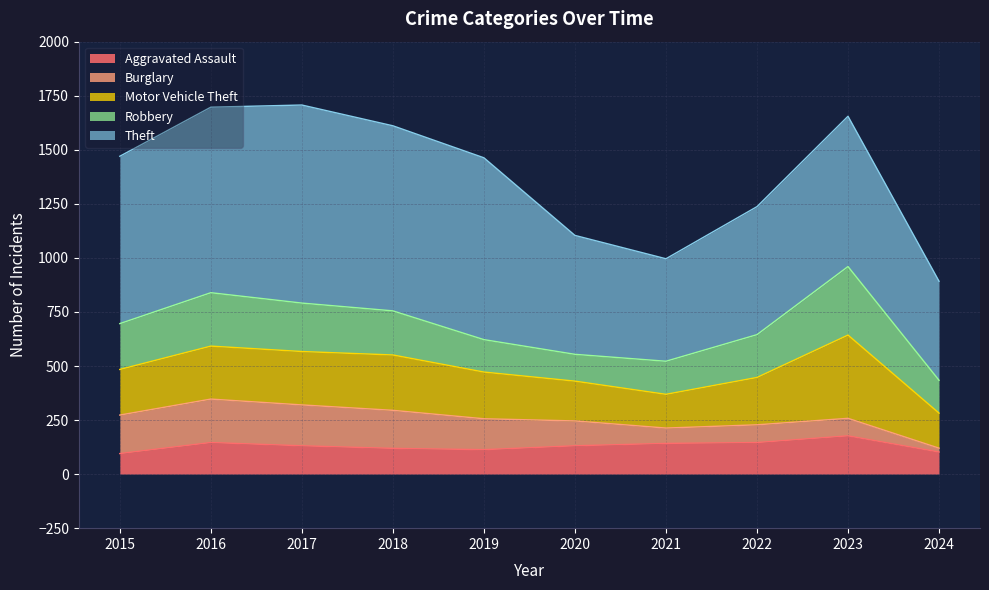

Does the chart display data point markers on the line(s)?

No